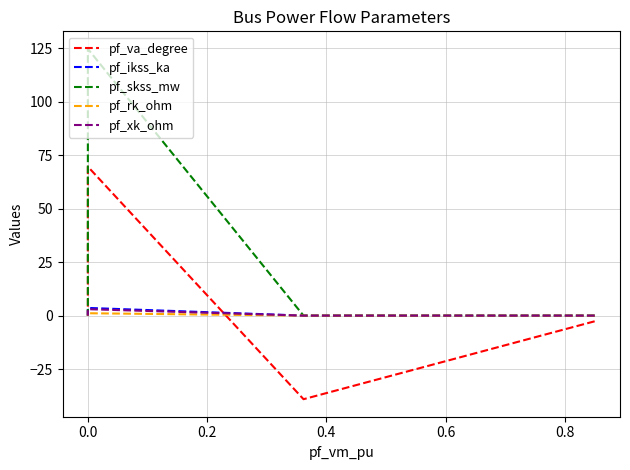

Is it true that pf_rk_ohm equals 1.1 at 0.0?

True